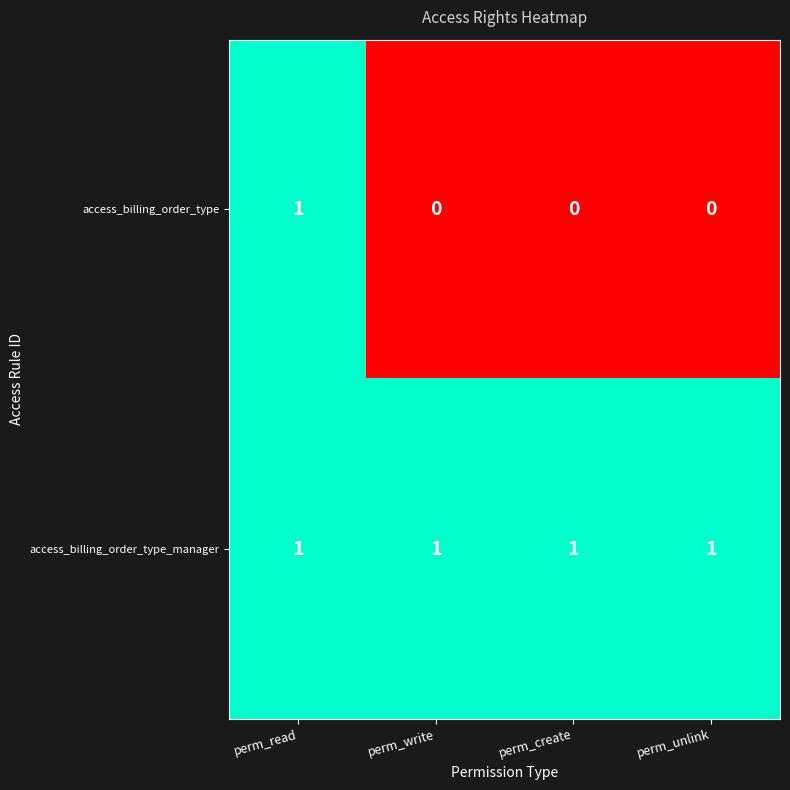

At how many categories does at least one series exceed 0?

4